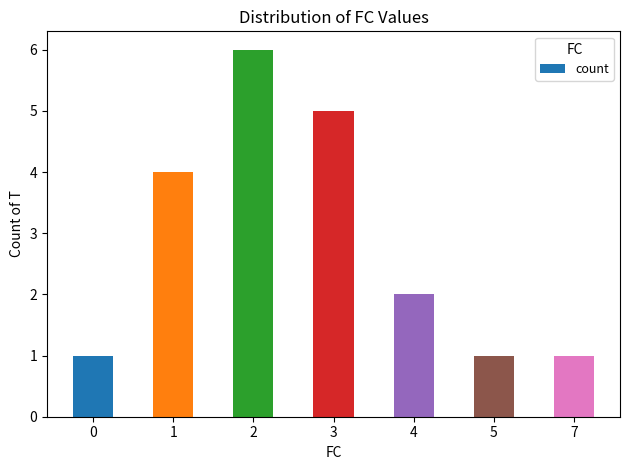

What is the change in value from 0 to 2?

+5